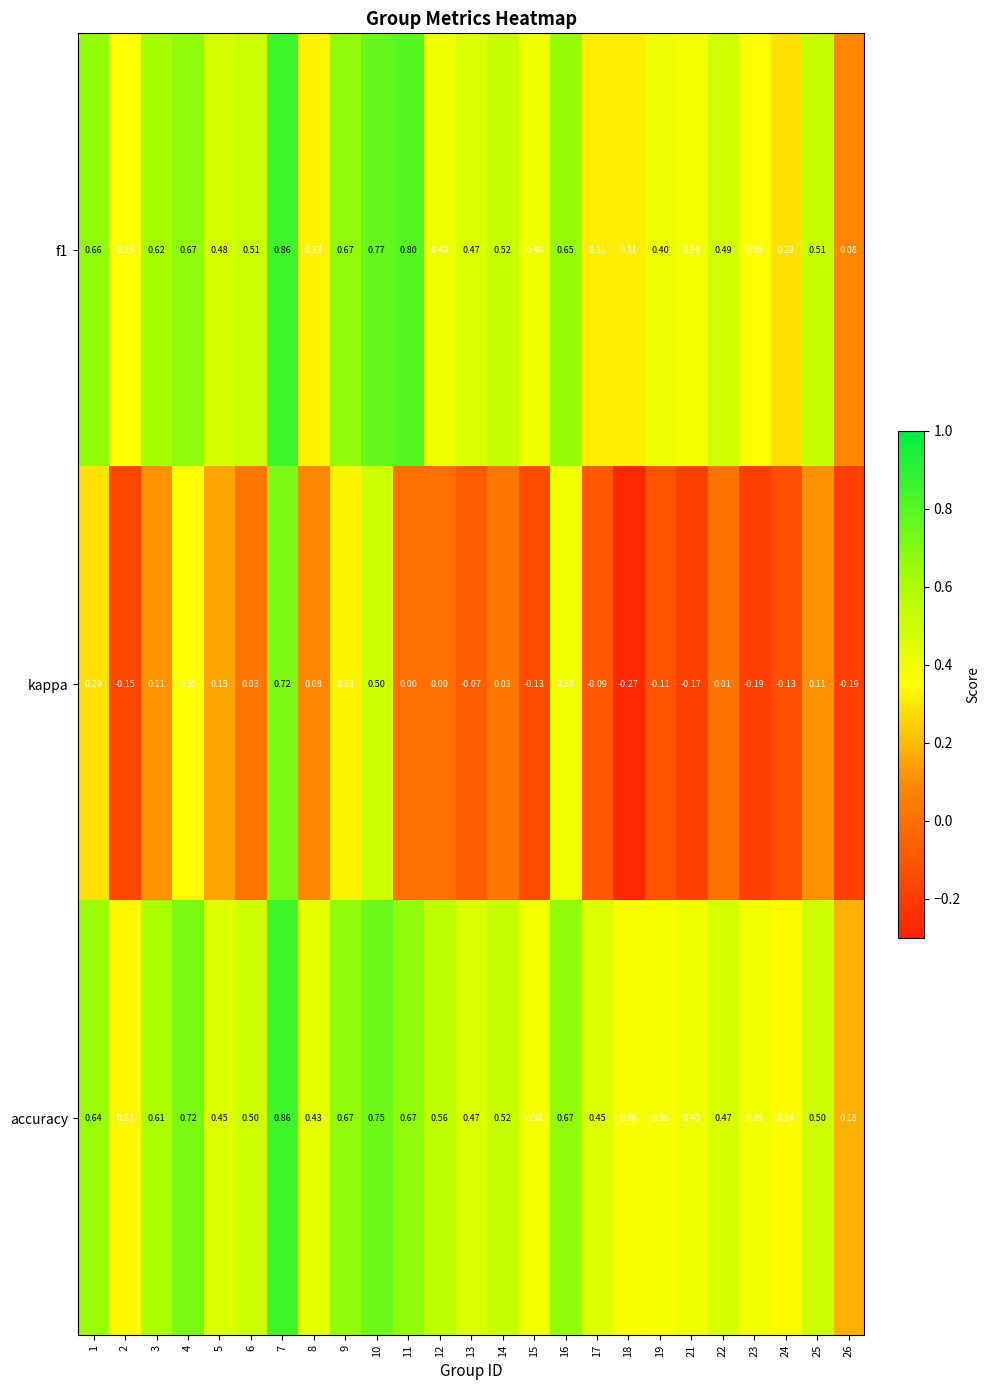

Is the value of accuracy at 25 greater than the value of kappa at 19?

Yes